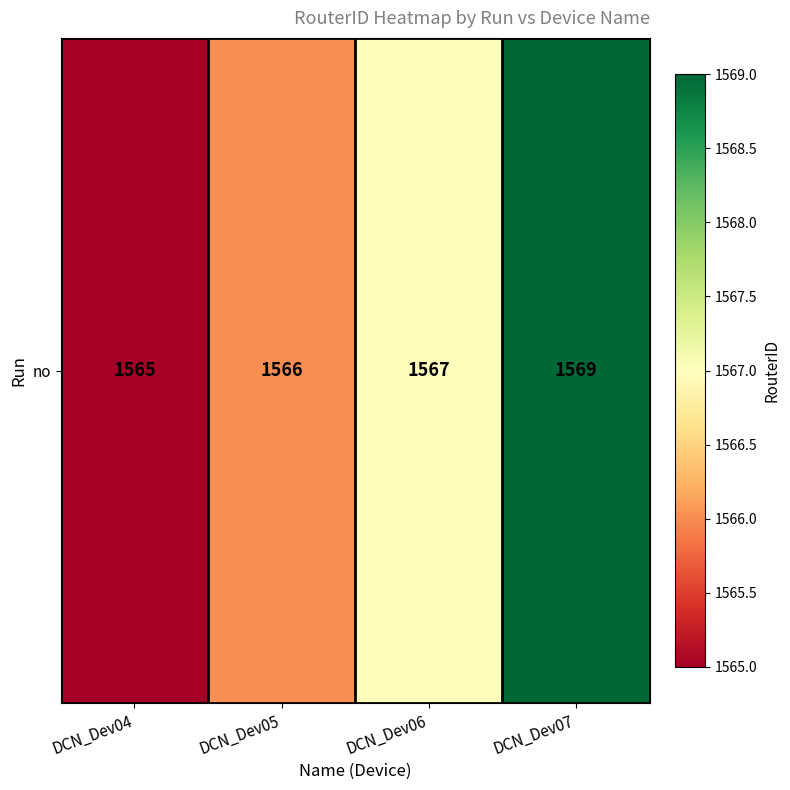

What value does the data have at DCN_Dev04?

1565